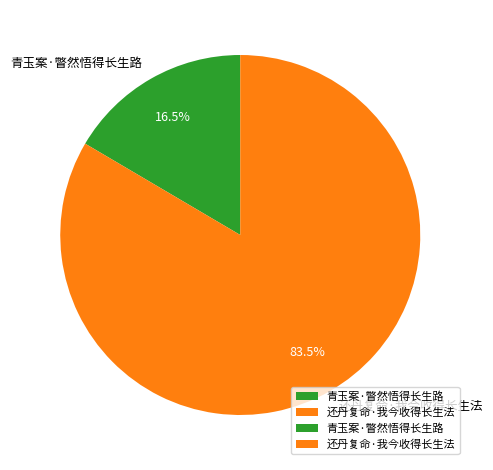

Which category has the smallest portion of the pie?

青玉案·瞥然悟得长生路